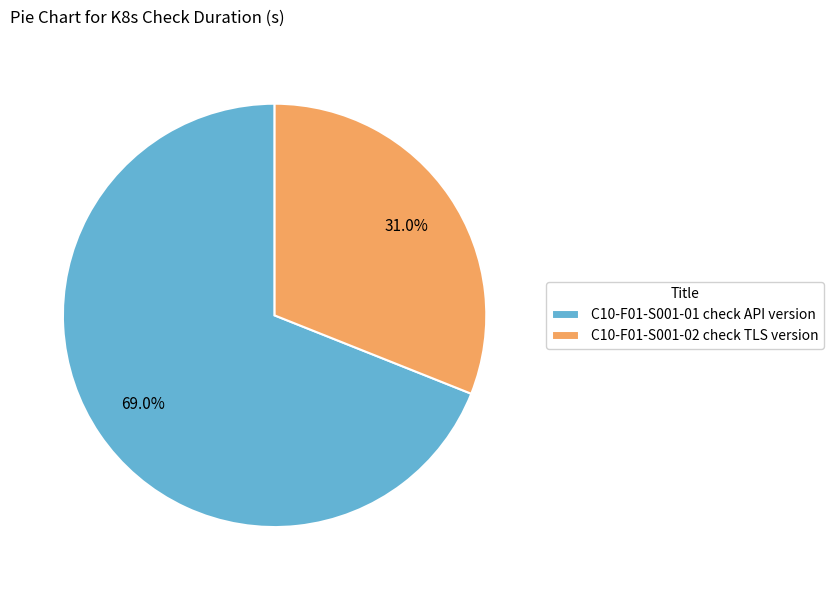

To the nearest percent, what is the difference between the largest and smallest slice percentages?

38%